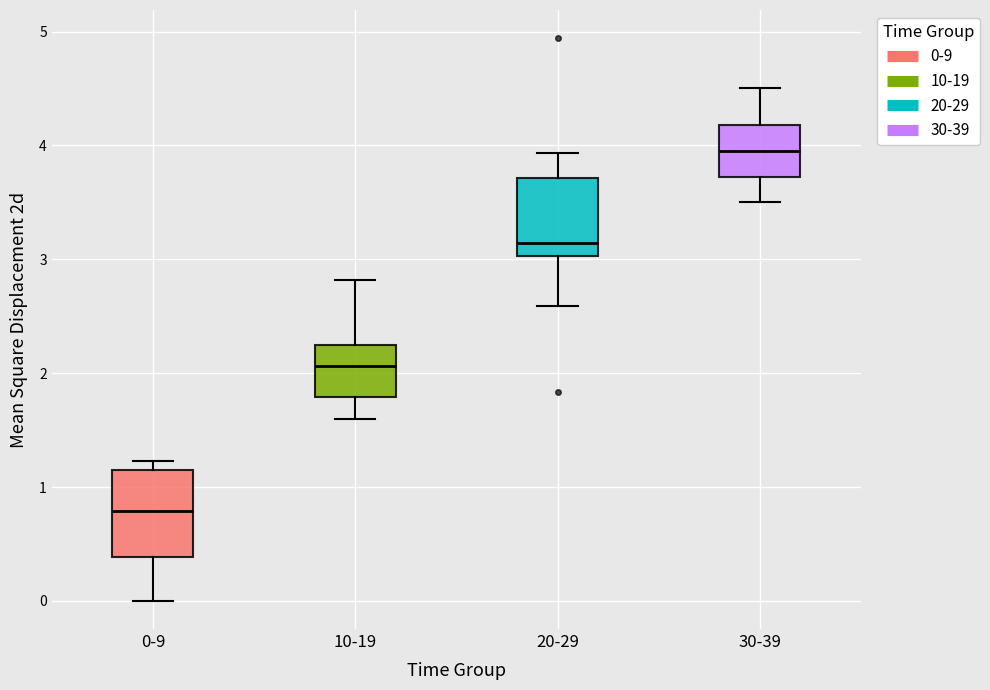

Reading left to right, transcribe this box plot: for each box, give where its median line is, the range the box spans, and where its two whiskers end, as read against the y-axis. The values are not printed on the chart, so give them approximately, as read against the axis.

0-9: median 0.8, box 0.4 to 1.1, whiskers 0.0 to 1.2
10-19: median 2.1, box 1.8 to 2.2, whiskers 1.6 to 2.8
20-29: median 3.1, box 3.0 to 3.7, whiskers 2.6 to 3.9
30-39: median 4.0, box 3.7 to 4.2, whiskers 3.5 to 4.5